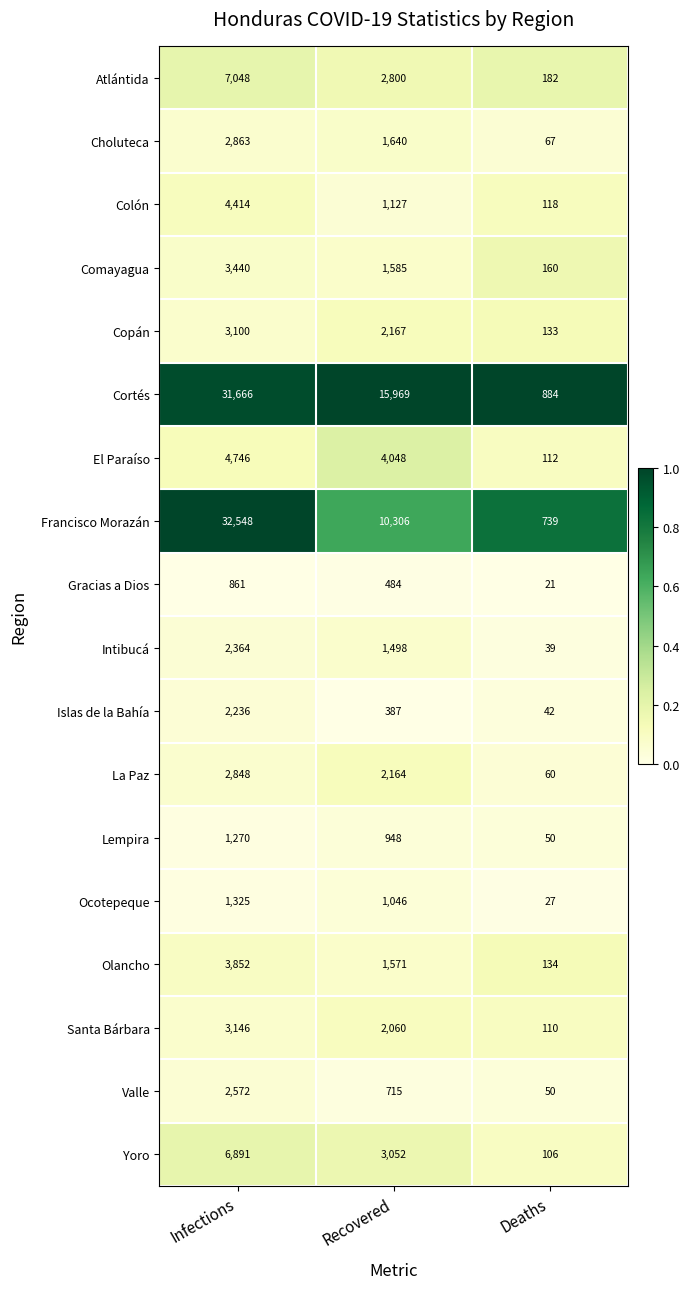

The value of Yoro at Recovered is 699. True or false?

False